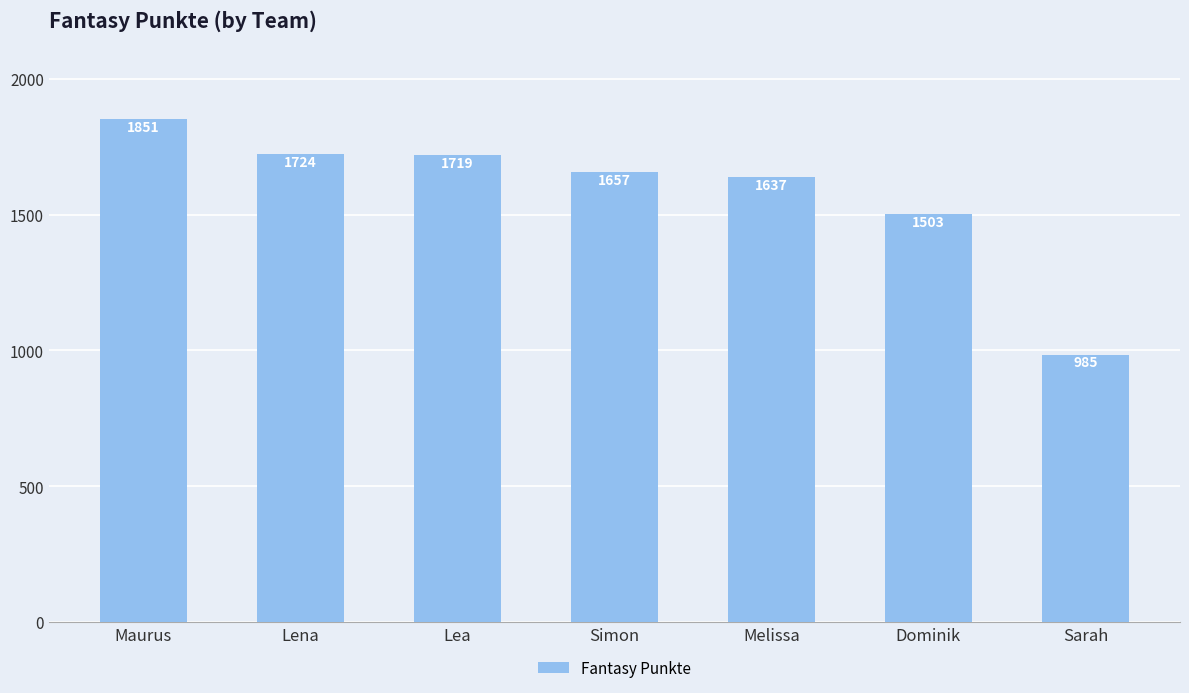

Reading left to right, what are all the values shown in this chart?

1851	1724	1719	1657	1637	1503	985